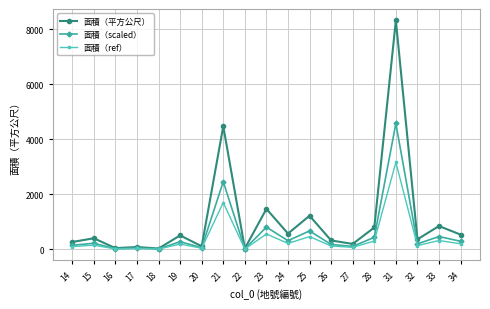

At which label does 面積（ref） first exceed 153?

15